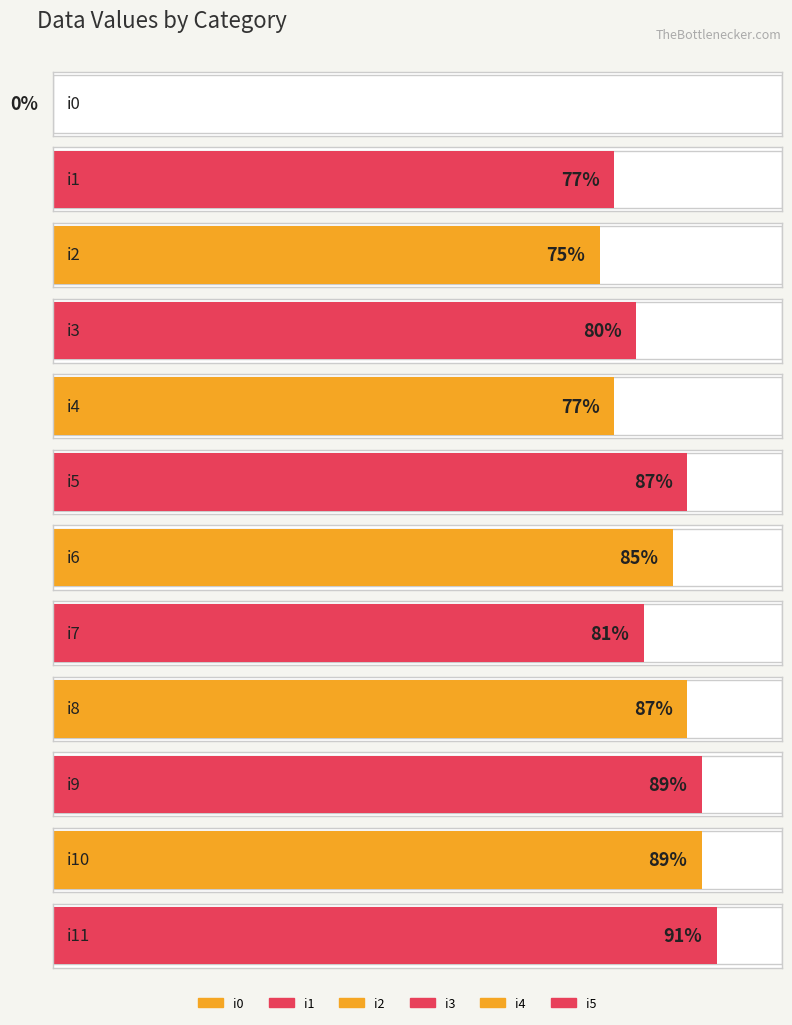

How many bars are there in total?

12